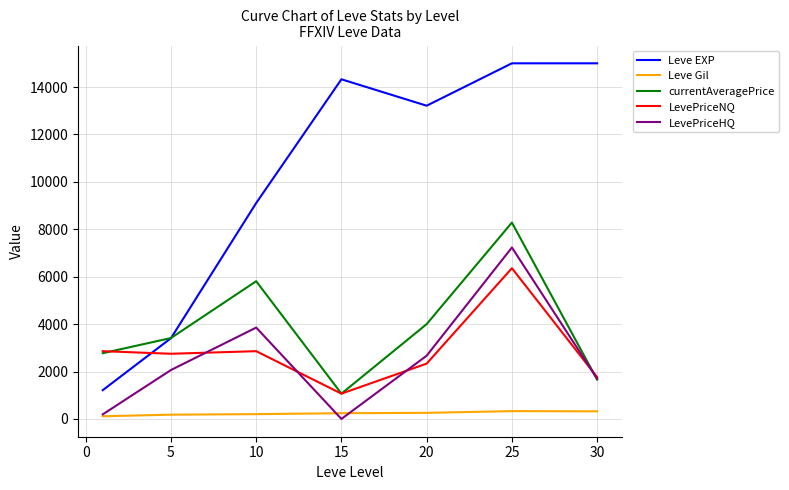

What is the lowest value of the currentAveragePrice series?

1066.7